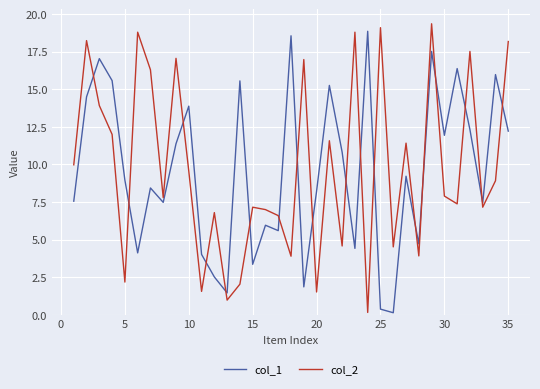

True or false: col_1 and col_2 intersect in this chart.

True